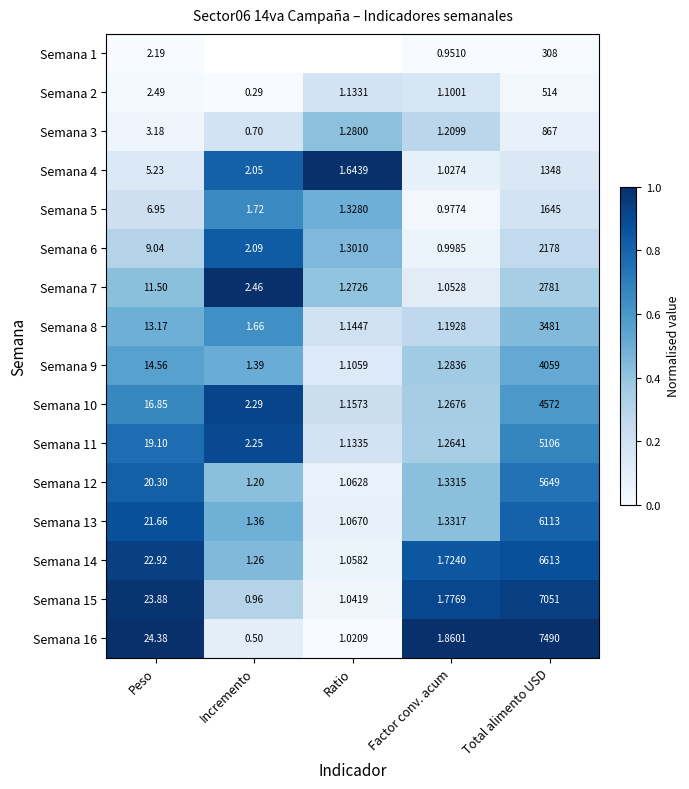

List the labels in order of Semana 14 value, largest first.

Total alimento USD, Peso, Factor conv. acum, Incremento, Ratio